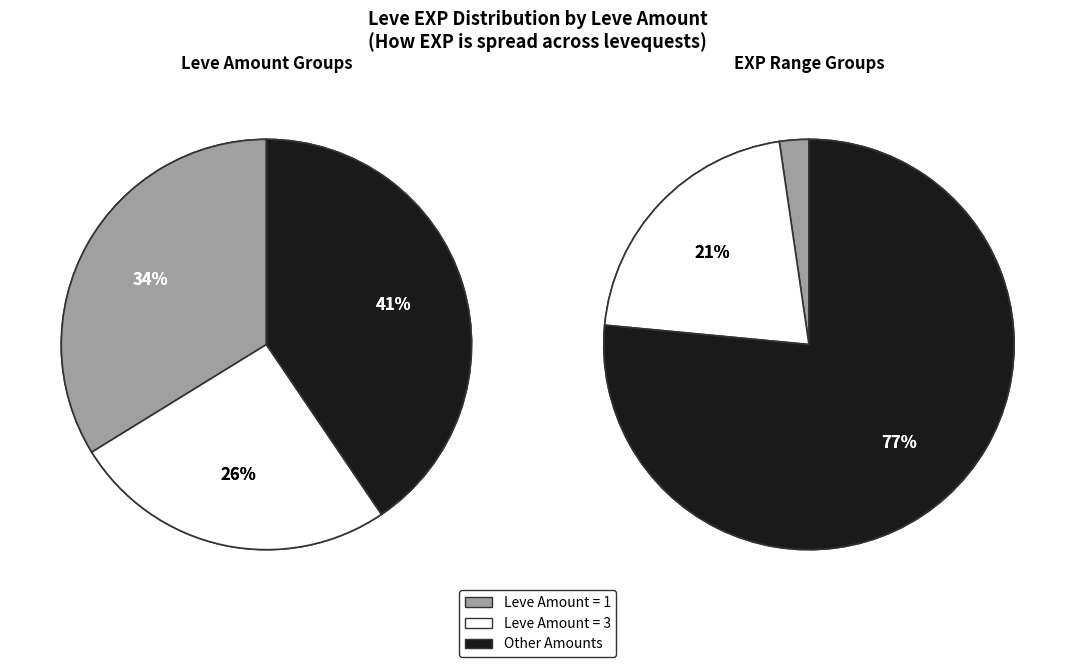

Is it true that 10 is 6% of the pie?

True